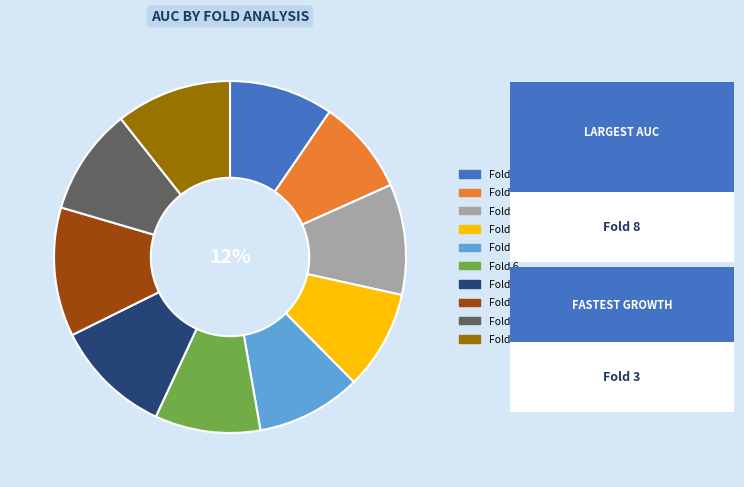

Count the number of slices in the pie.

10